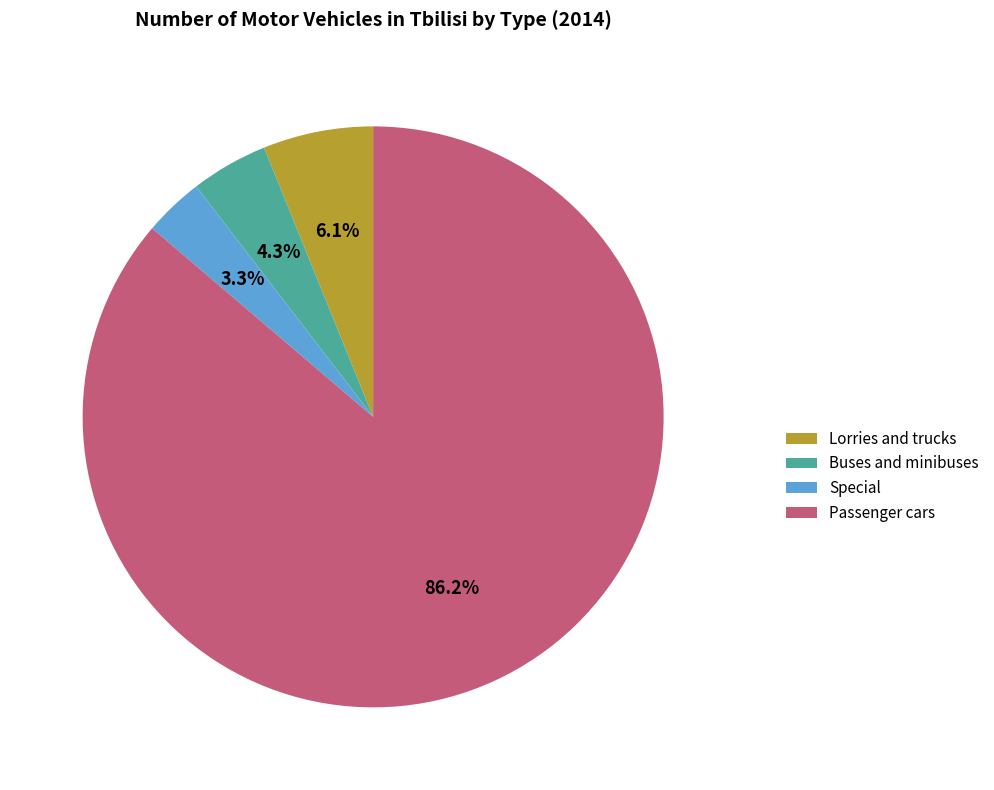

To the nearest percent, what portion does Lorries and trucks represent?

6%